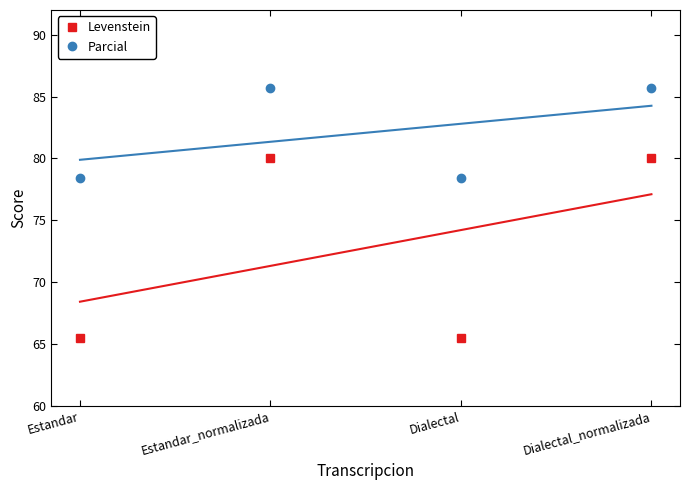

True or false: Levenstein and Parcial intersect in this chart.

False